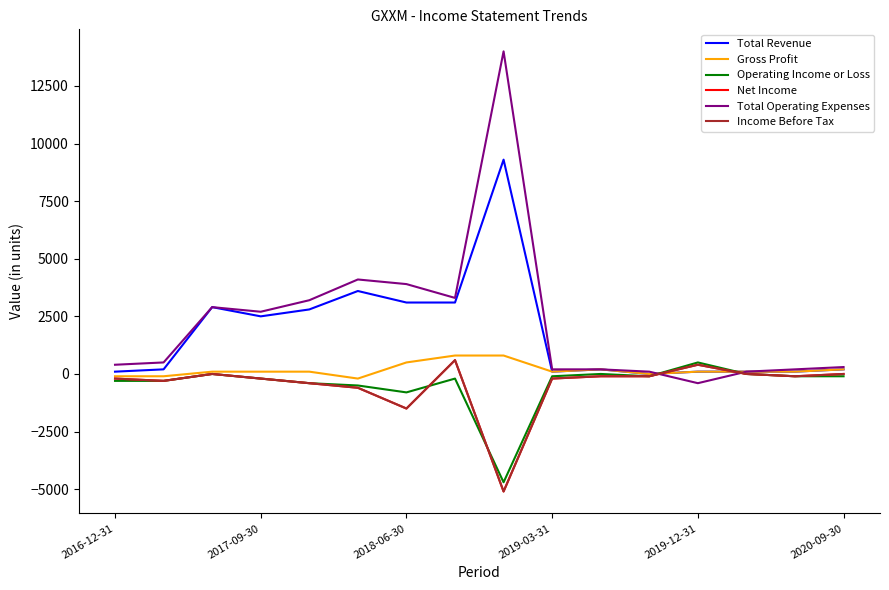

Is this an area chart (filled region under the line)?

No